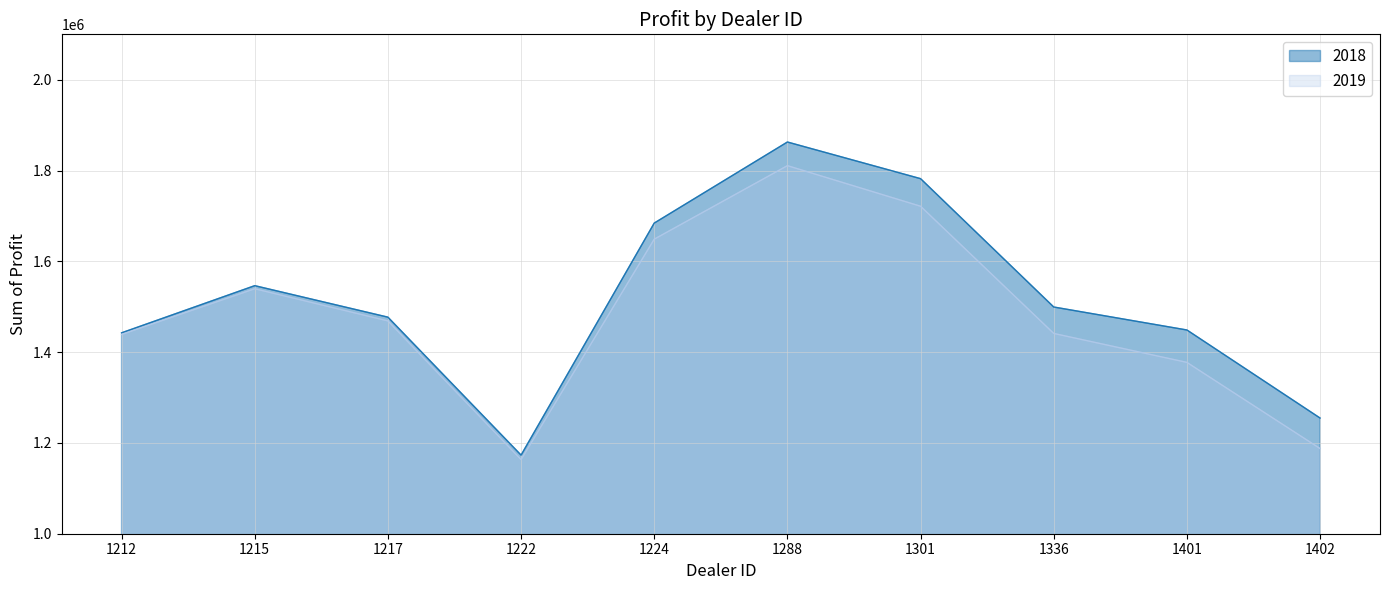

Between 1224 and 1401, which series saw the biggest shift?

2019